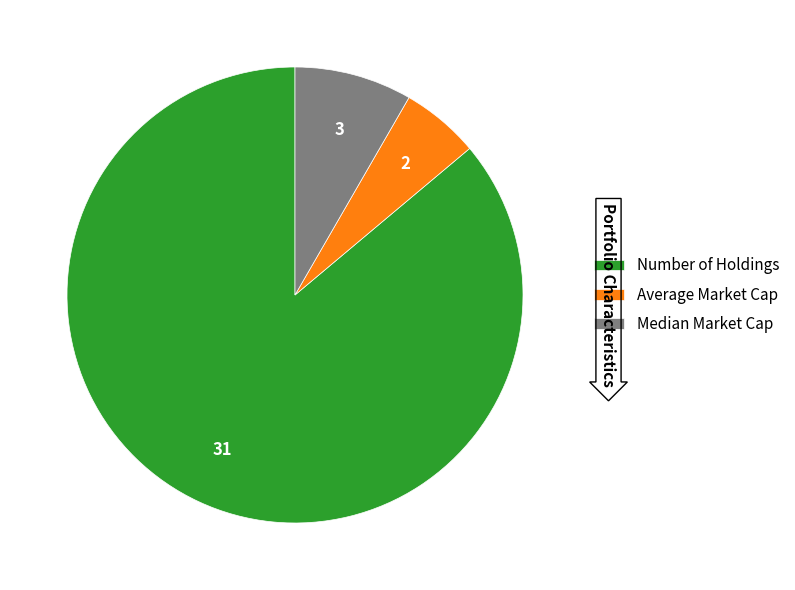

Combined, do Median Market Cap and Average Market Cap account for over 50%?

No